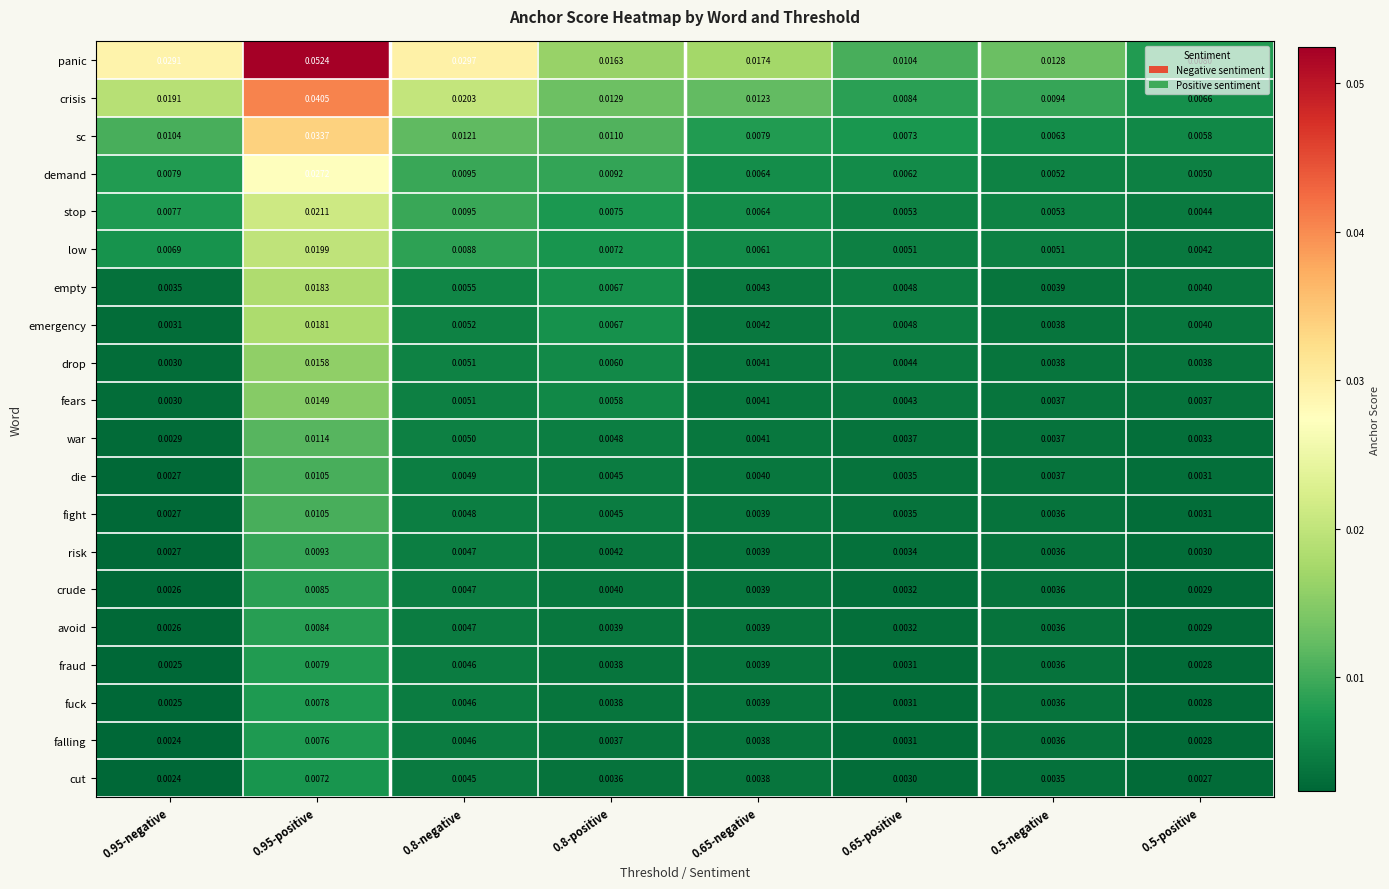

Which category has the highest value across all series?

0.95-positive